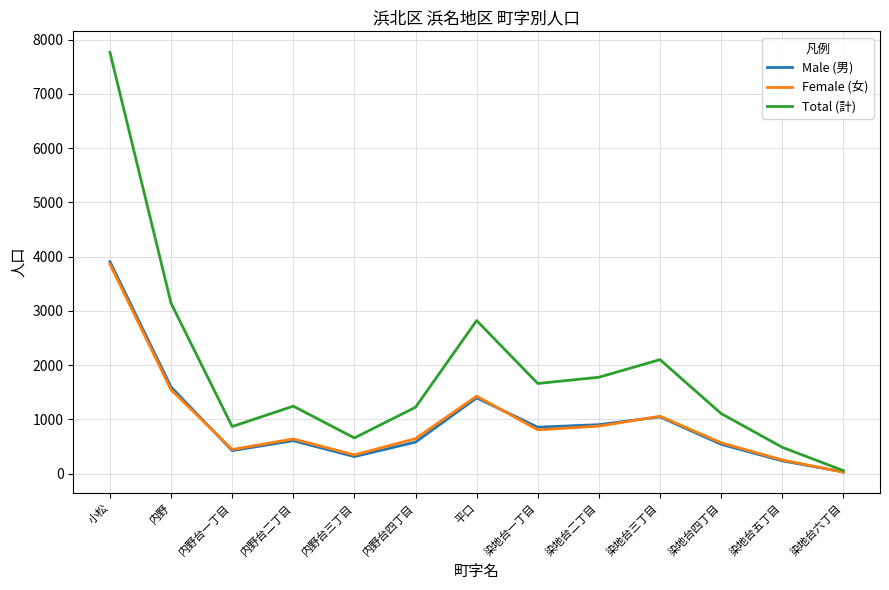

Between which two adjacent categories do Male (男) and Female (女) first intersect?

内野 and 内野台一丁目